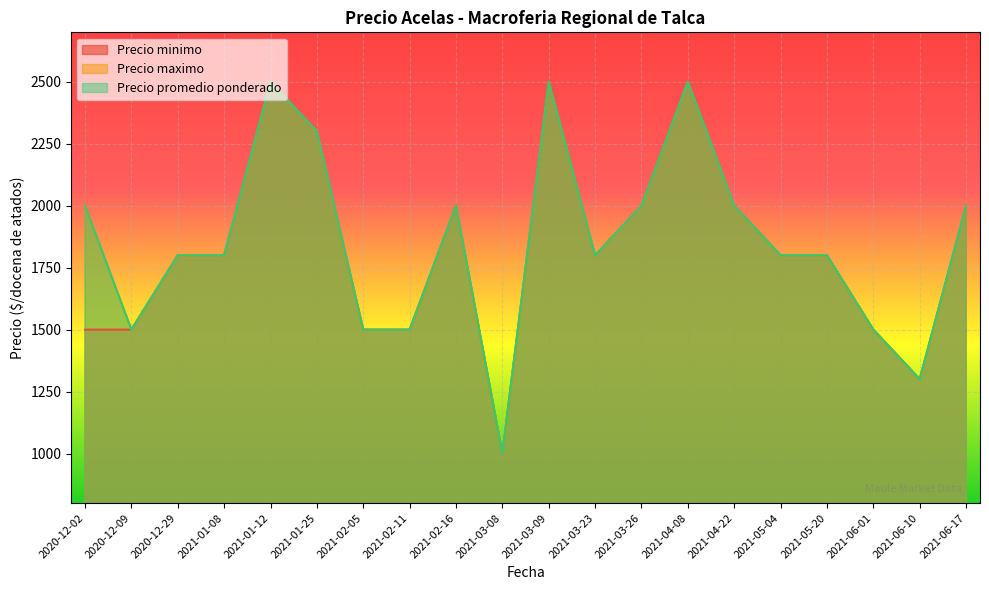

List the labels in order of Precio promedio ponderado value, largest first.

2021-01-12, 2021-03-09, 2021-04-08, 2021-01-25, 2020-12-02, 2021-02-16, 2021-03-26, 2021-04-22, 2021-06-17, 2020-12-29, 2021-01-08, 2021-03-23, 2021-05-04, 2021-05-20, 2020-12-09, 2021-02-05, 2021-02-11, 2021-06-01, 2021-06-10, 2021-03-08